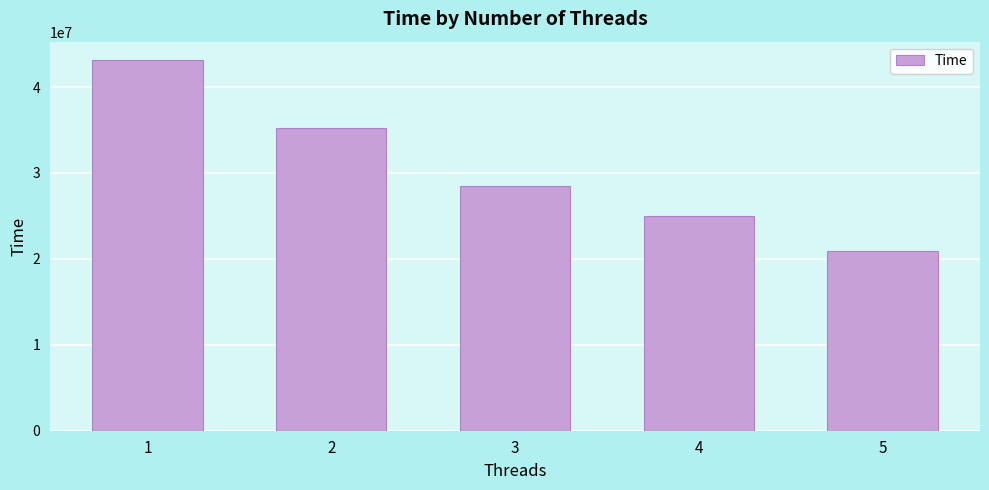

Reading left to right, transcribe all the data shown in this chart.

1=43127480	2=35178242	3=28537882	4=24954742	5=20954733